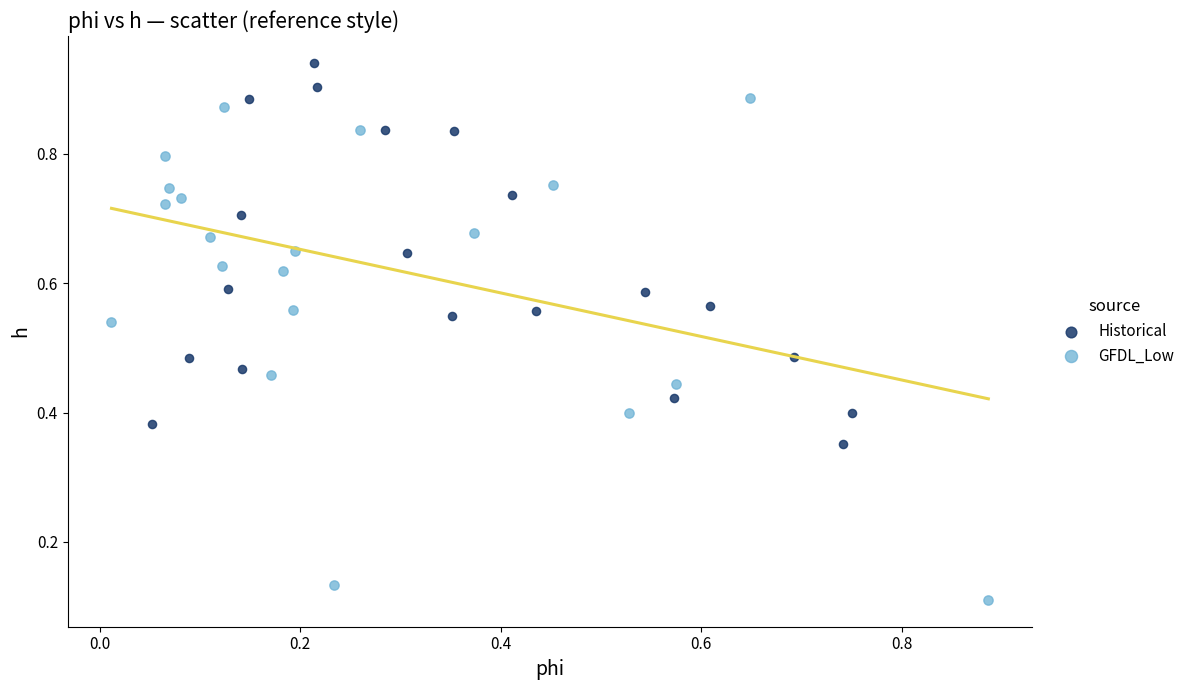

Which series reaches the maximum Y coordinate?

Historical